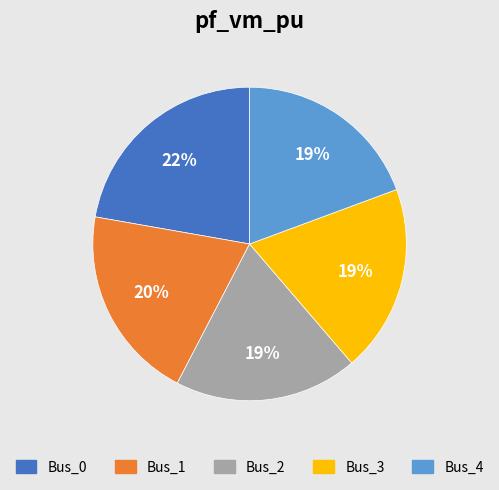

To the nearest percent, what is the combined percentage of Bus_0 and Bus_2?

41%